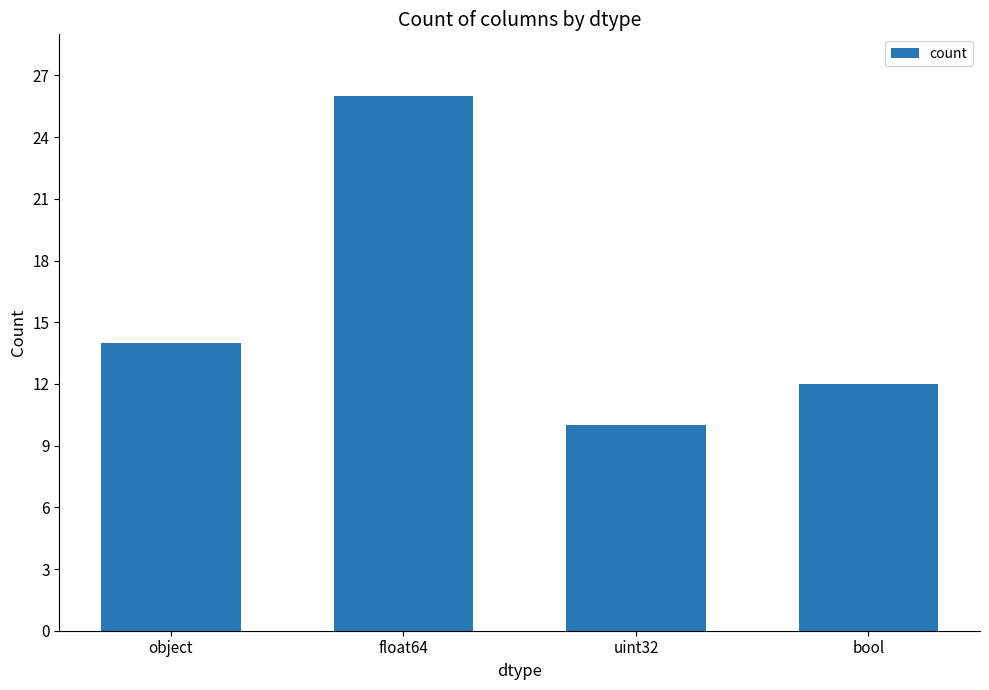

What is the approximate value at object?

14